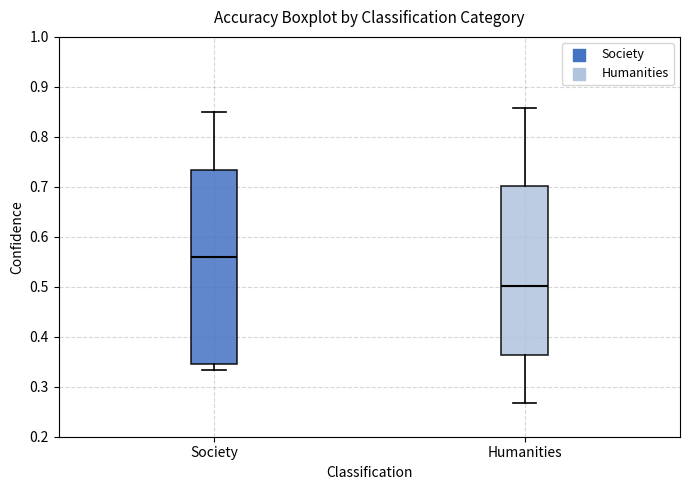

Reading left to right, read every box against the y-axis: the position of its median line, the range the box covers, and the ends of its whiskers. The values are not printed on the chart, so give them approximately, as read against the axis.

Society: median 0.56, box 0.35 to 0.73, whiskers 0.33 to 0.85
Humanities: median 0.50, box 0.36 to 0.70, whiskers 0.27 to 0.86